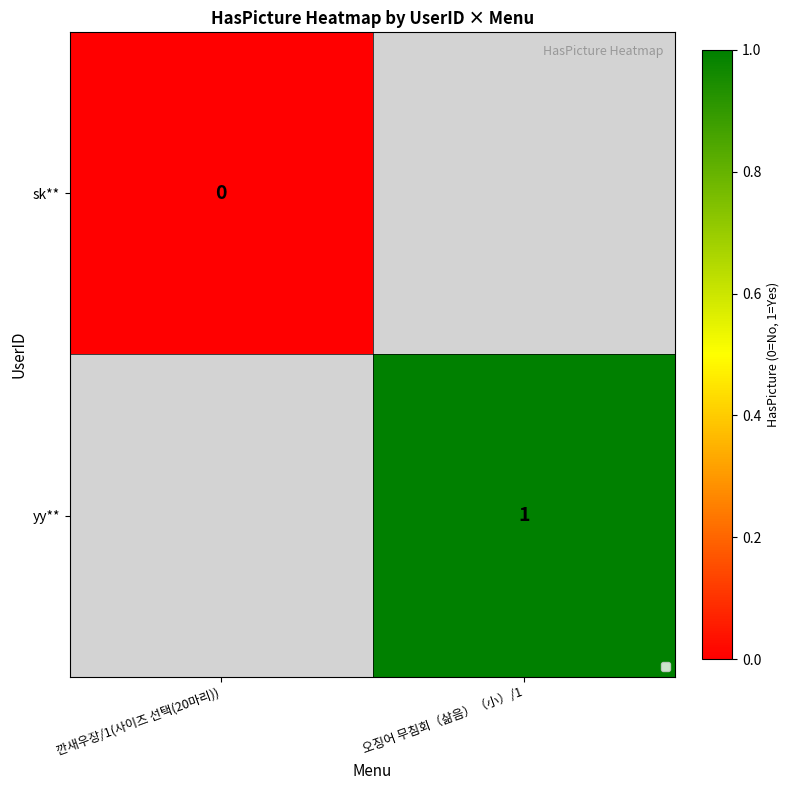

The value of yy** at 오징어 무침회（삶음）（小）/1 is 1. True or false?

True